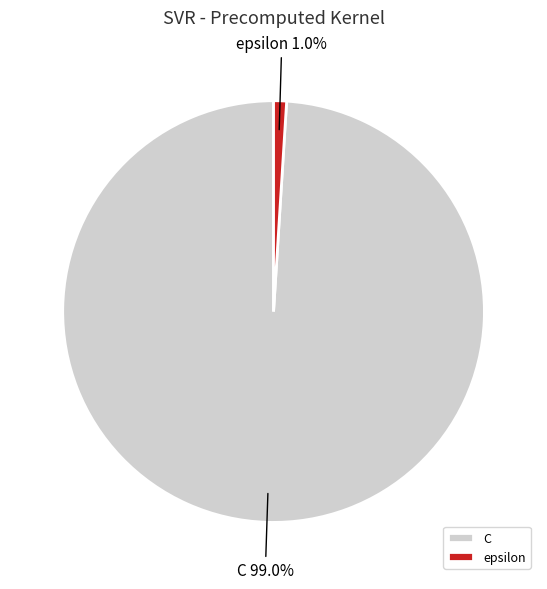

Do C and epsilon together represent more than half of the pie?

Yes